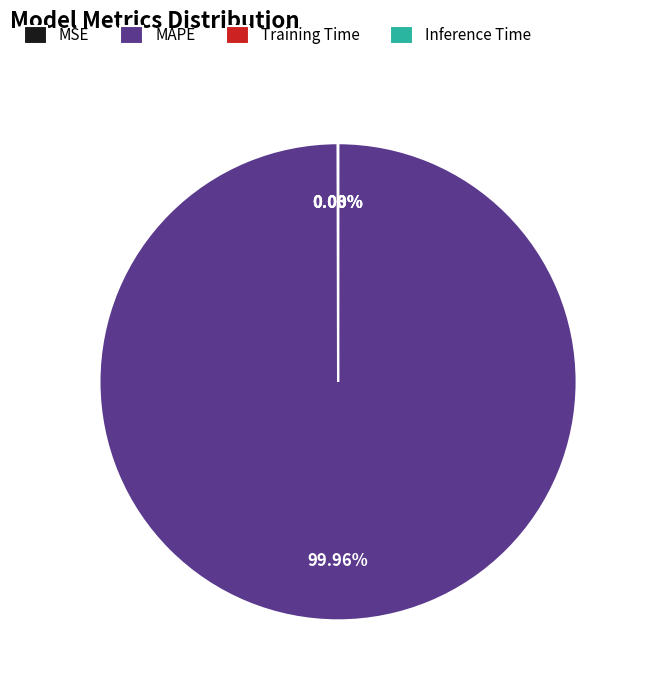

What is the largest slice in the pie chart?

MAPE